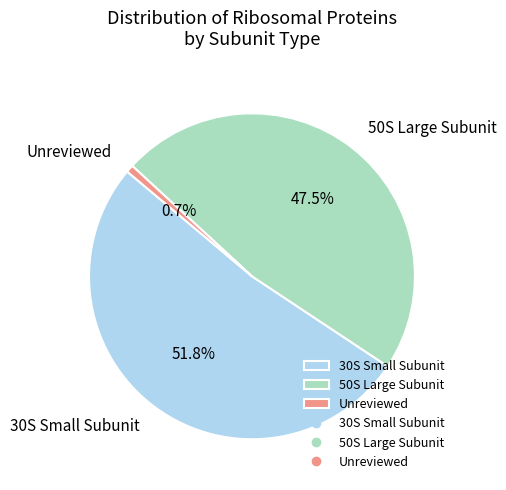

Between Unreviewed and 30S Small Subunit, which is larger?

30S Small Subunit